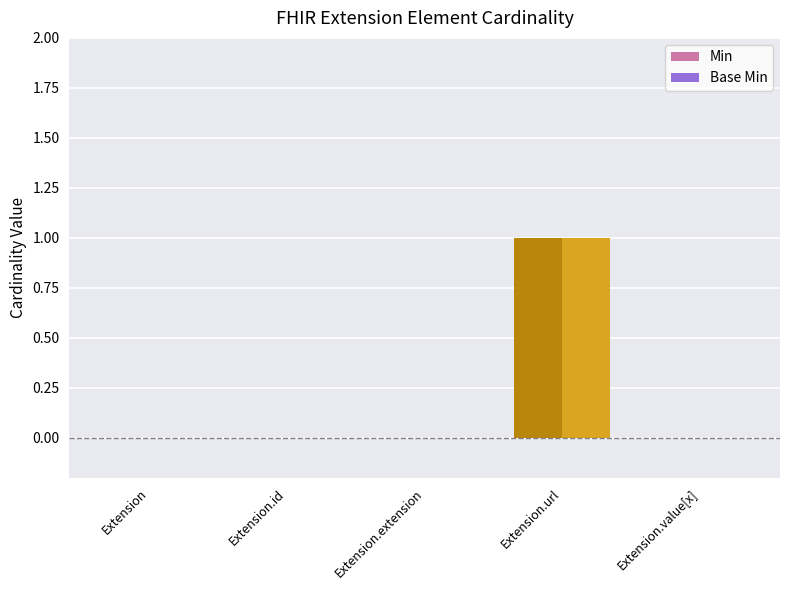

At which category does the chart reach its peak across all series?

Extension.url